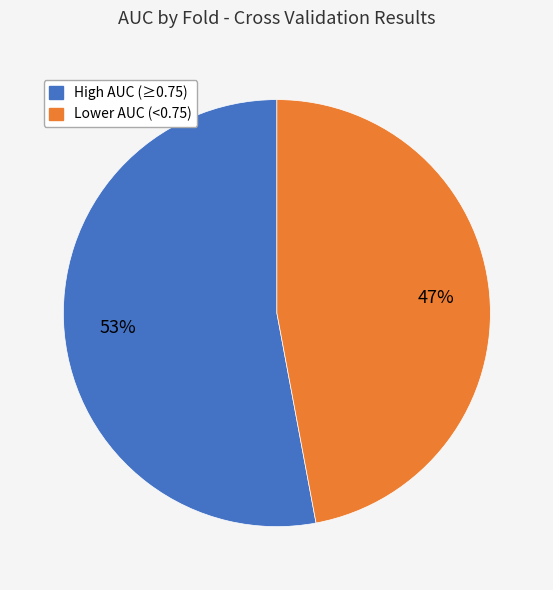

Is it true that Lower AUC (<0.75) is 47% of the pie?

True